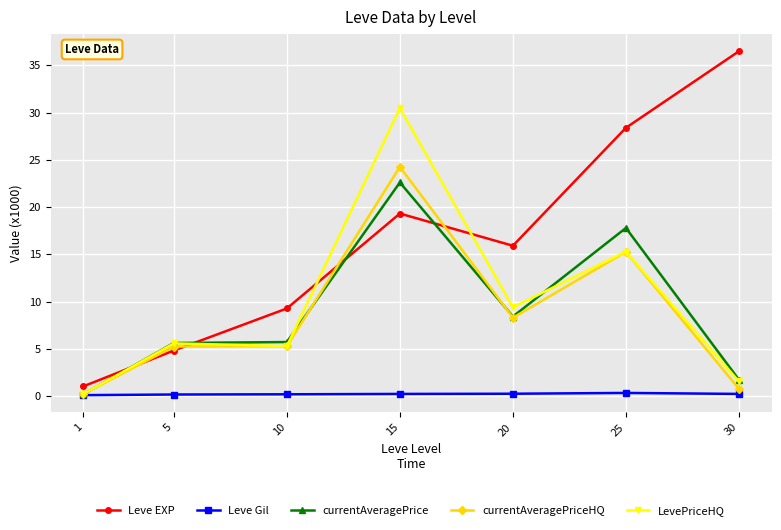

At which label does currentAveragePrice reach its minimum?

1